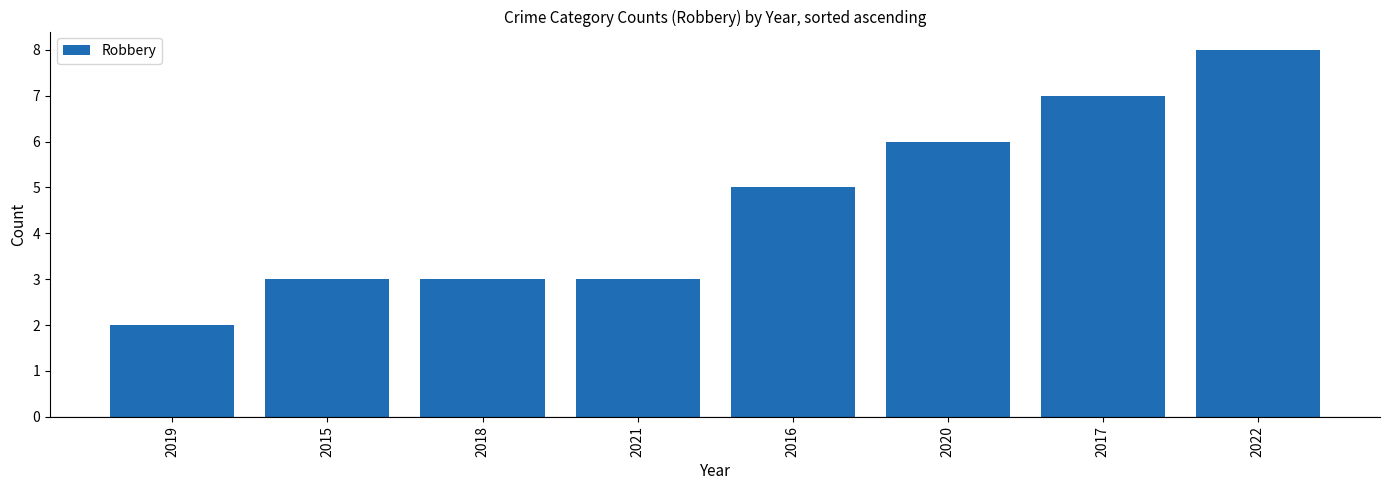

What is the smallest value displayed?

2